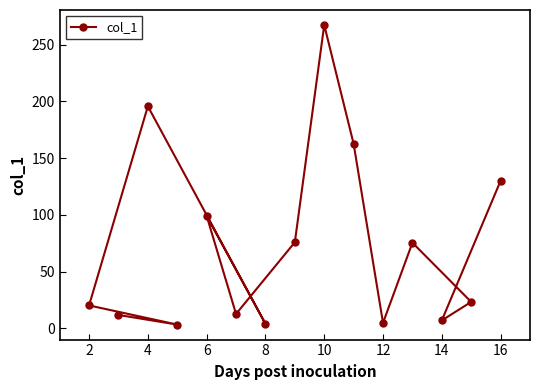

At which category does the chart reach its peak across all series?

10